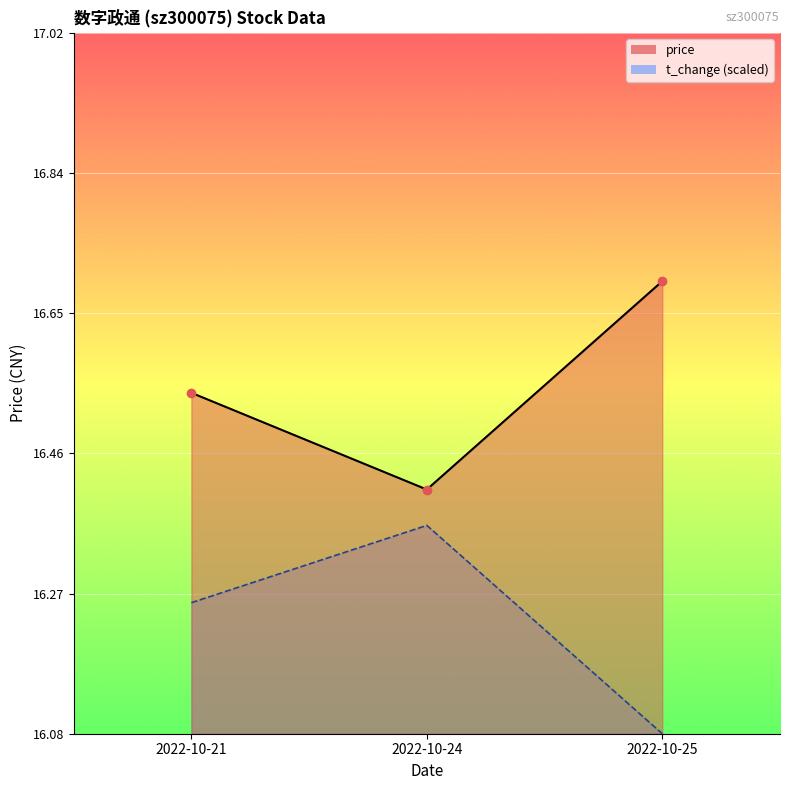

At which category does the chart reach its peak across all series?

2022-10-25